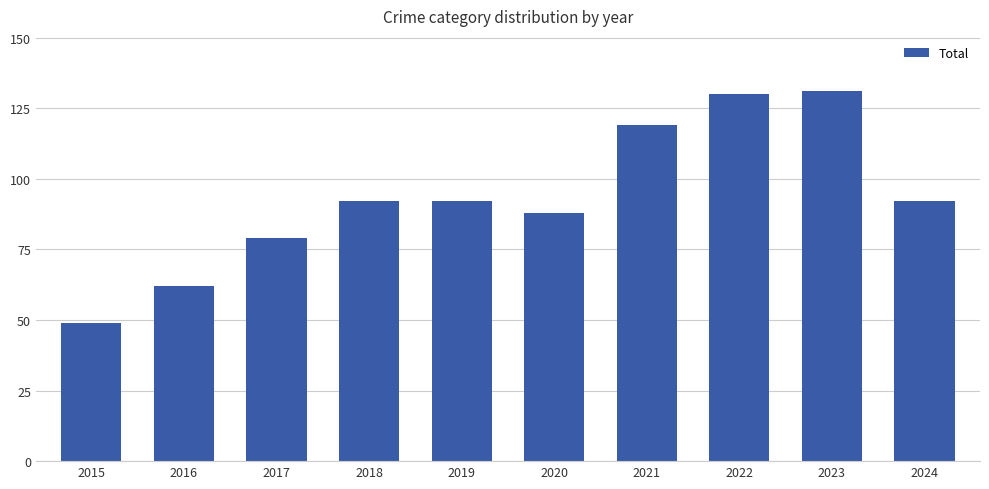

Is it true that the value at 2015 is 27?

False